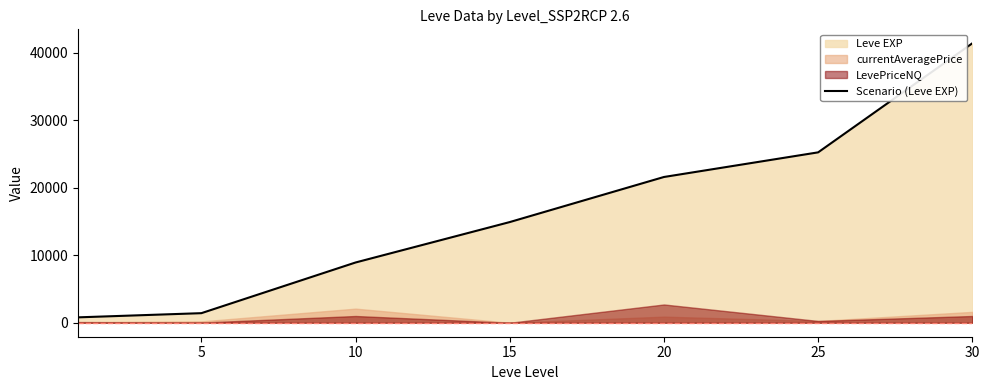

What is the sum of the values at 25 and 10?

34180